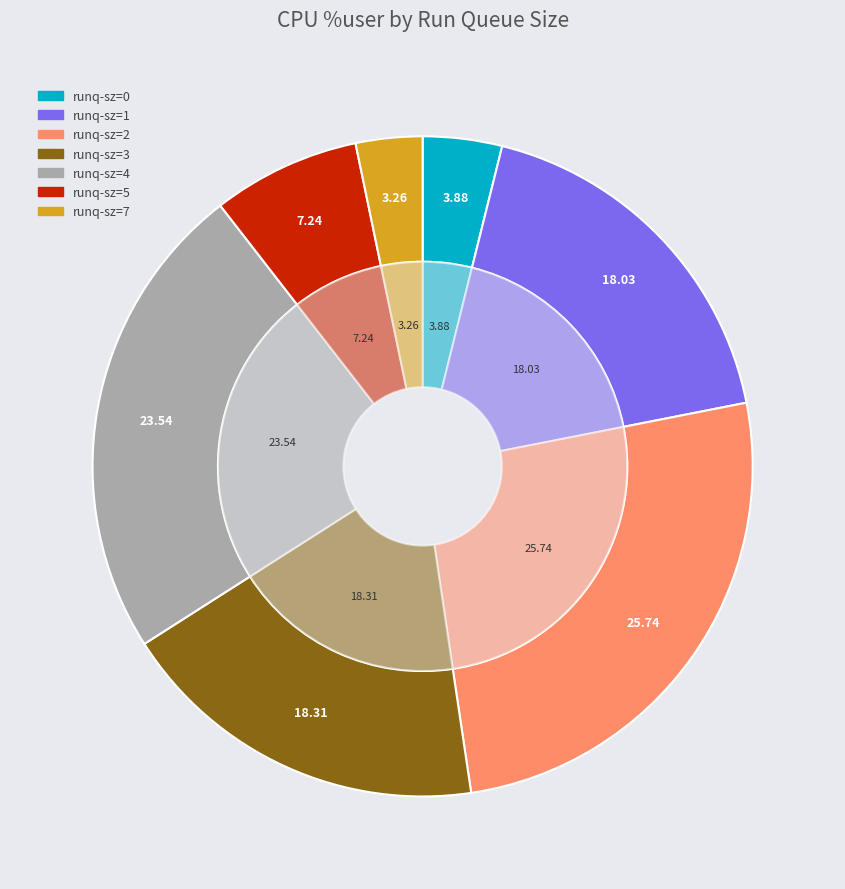

To the nearest percent, what is the average slice percentage?

14%